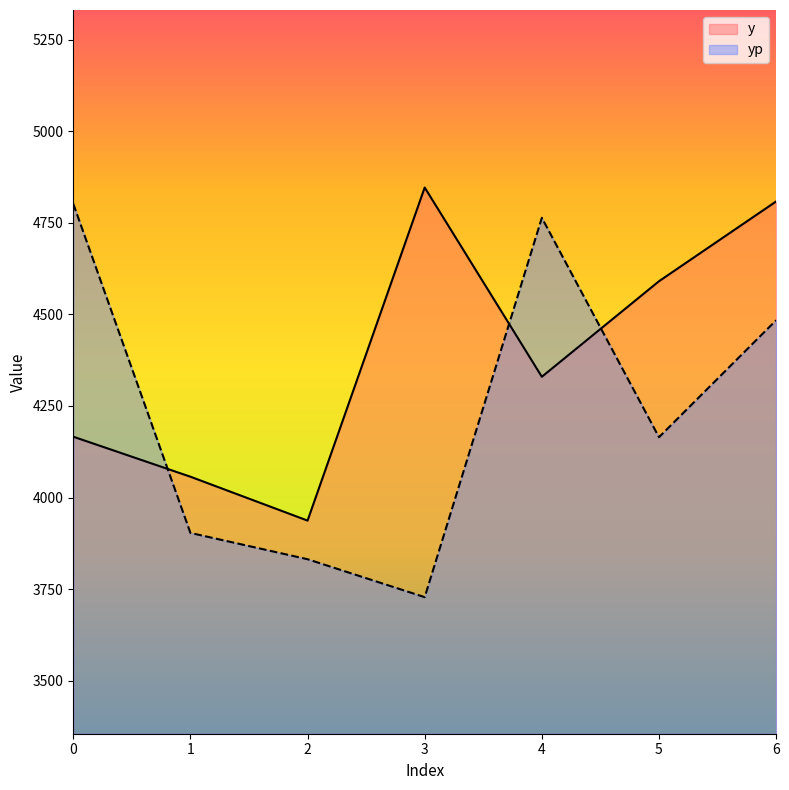

How many values in the y series are below 4329?

3